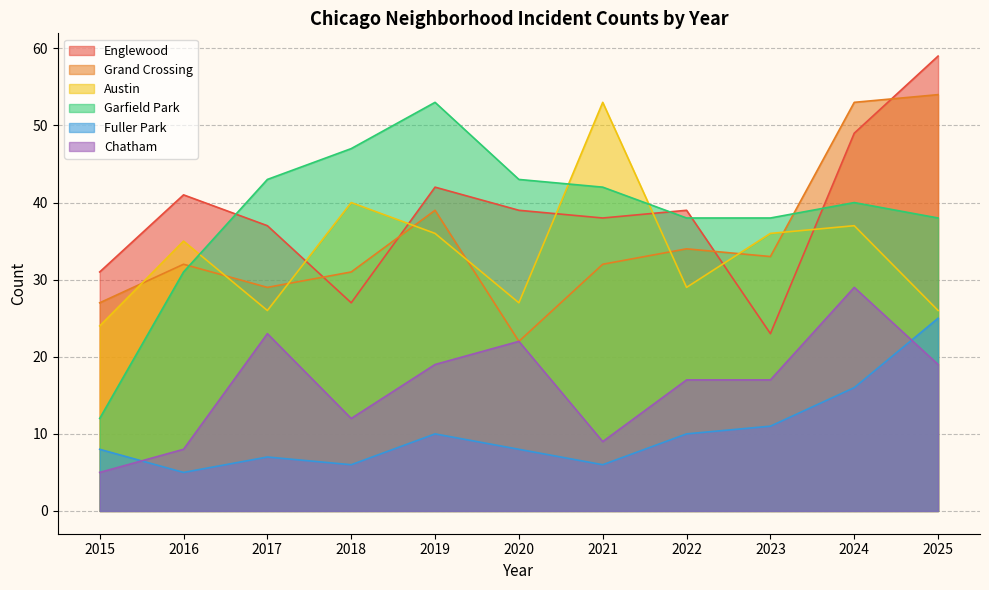

Reading left to right, extract all data points from this chart.

Englewood: 31	41	37	27	42	39	38	39	23	49	59
Grand Crossing: 27	32	29	31	39	22	32	34	33	53	54
Austin: 24	35	26	40	36	27	53	29	36	37	26
Garfield Park: 12	31	43	47	53	43	42	38	38	40	38
Fuller Park: 8	5	7	6	10	8	6	10	11	16	25
Chatham: 5	8	23	12	19	22	9	17	17	29	19